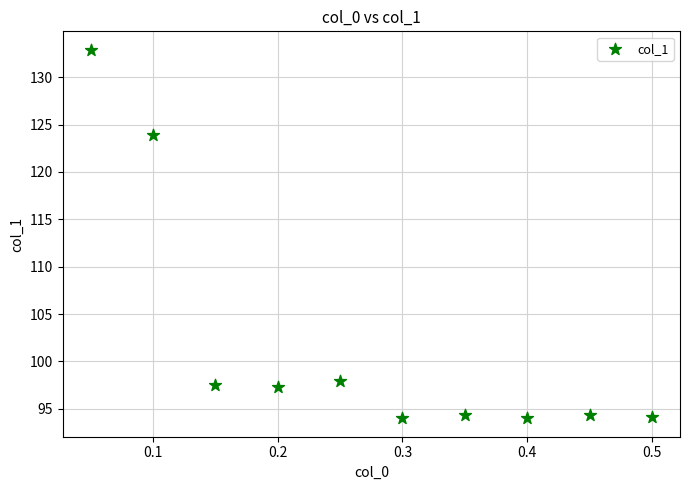

What Y value in the scatter plot is closest to 113?

123.9